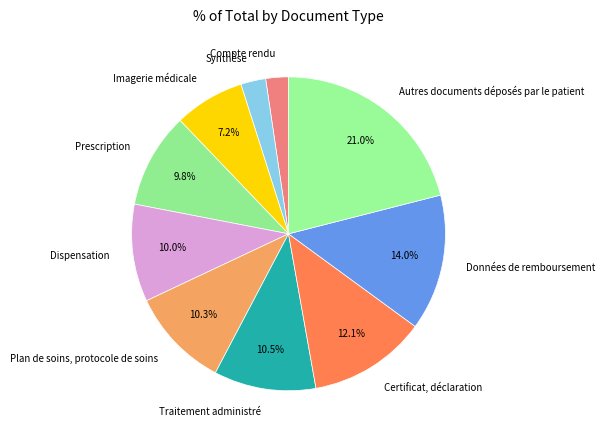

To the nearest percent, what is the average slice percentage?

10%